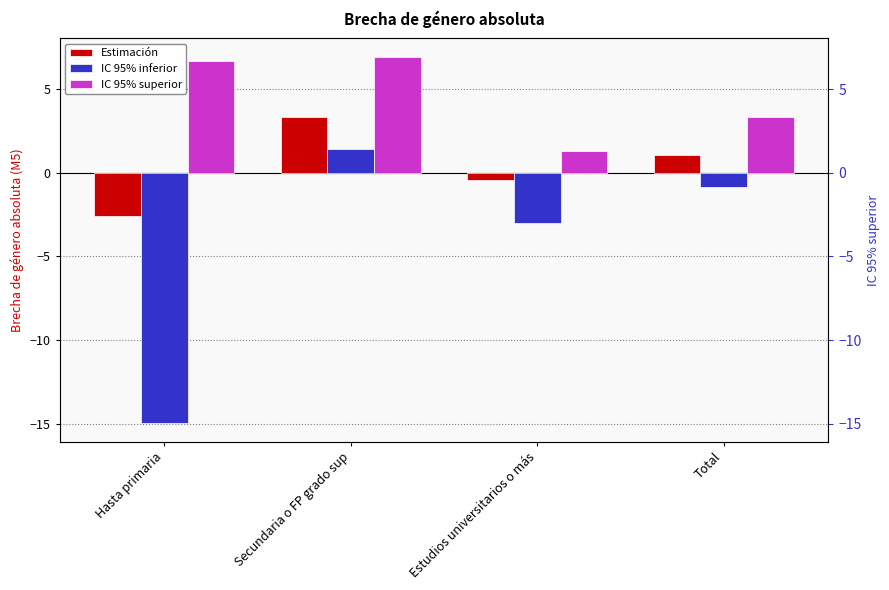

What is the label of the 4th bar from the left?

Total